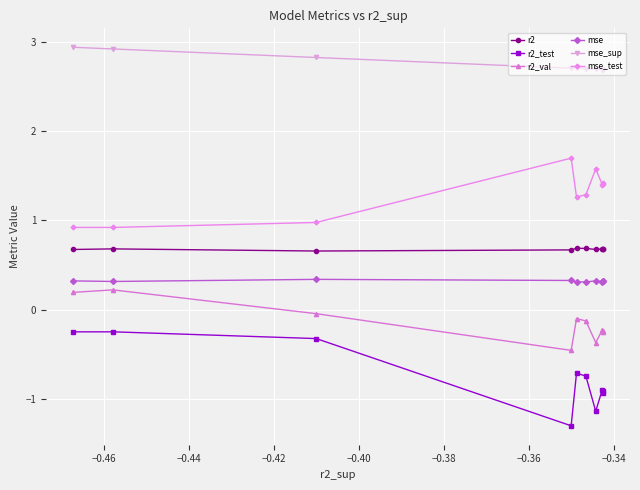

What is the sum of all mse_sup values?

27.6